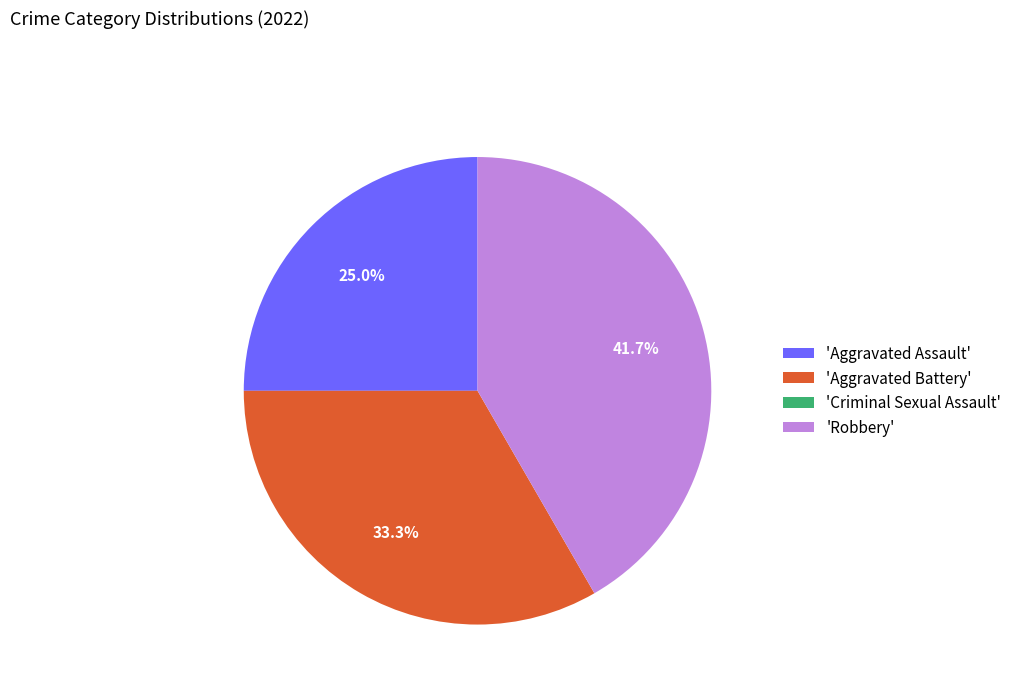

Between 'Aggravated Battery' and 'Aggravated Assault', which is larger?

'Aggravated Battery'